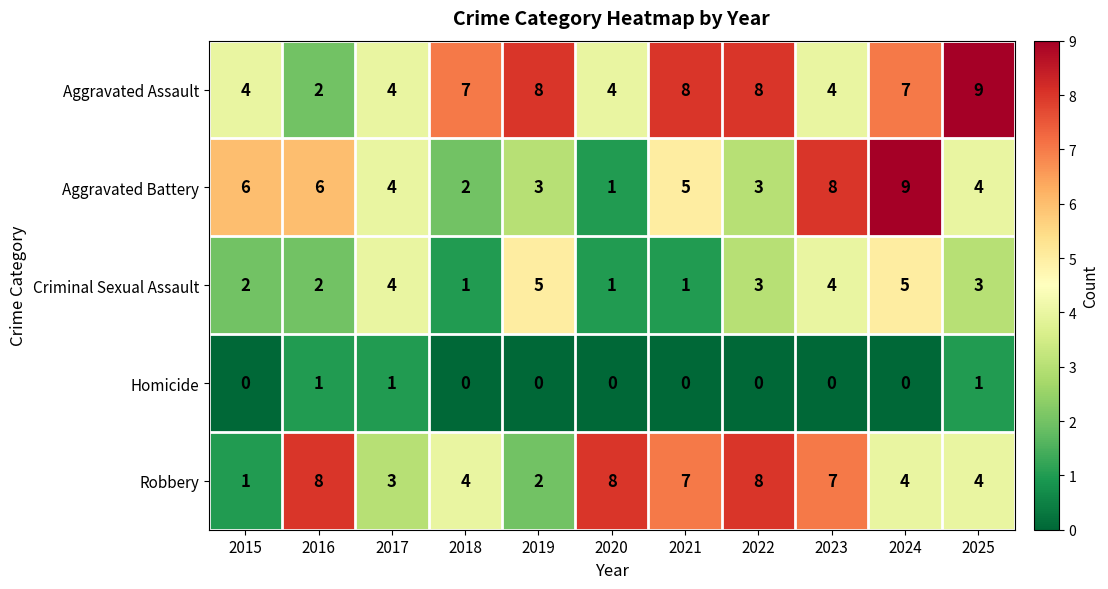

How many Criminal Sexual Assault values are between 1 and 4?

9